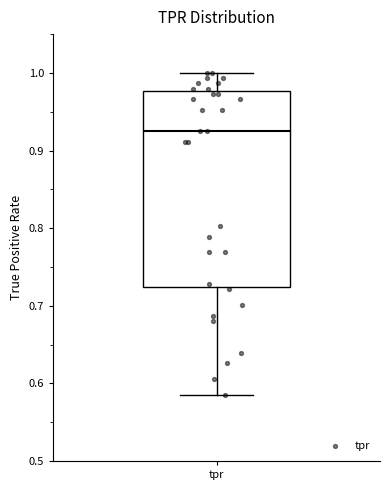

Transcribe this box plot: give where the median line is, the range the box spans, and where the two whiskers end, as read against the y-axis. The values are not printed on the chart, so give them approximately, as read against the axis.

median 0.93, box 0.72 to 0.98, whiskers 0.59 to 1.00